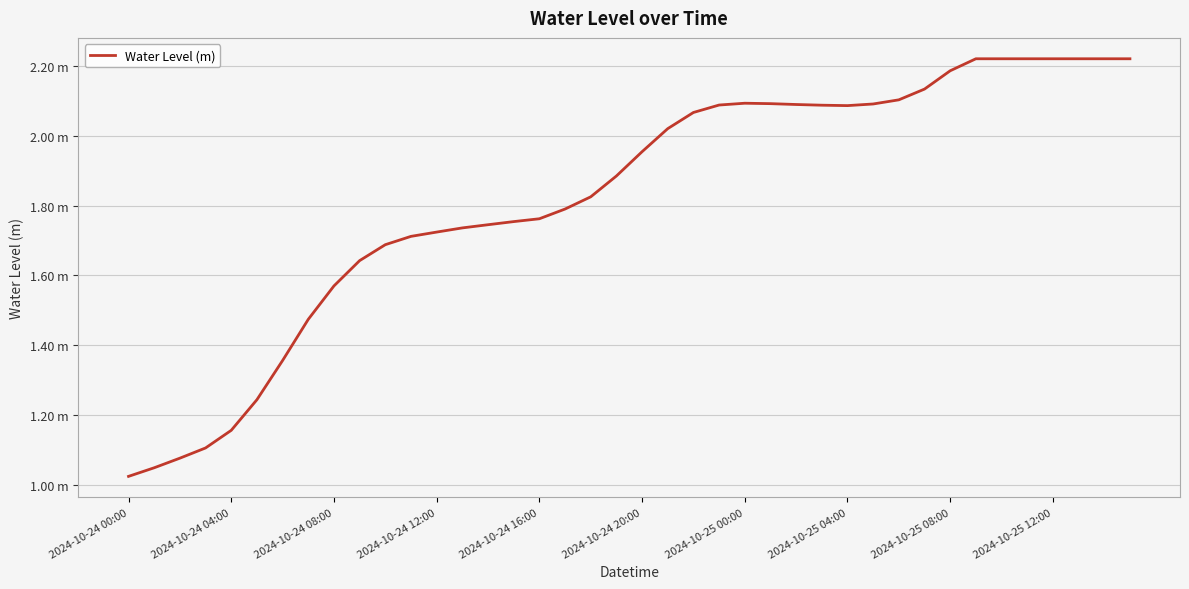

Does the chart have visible grid lines?

Yes